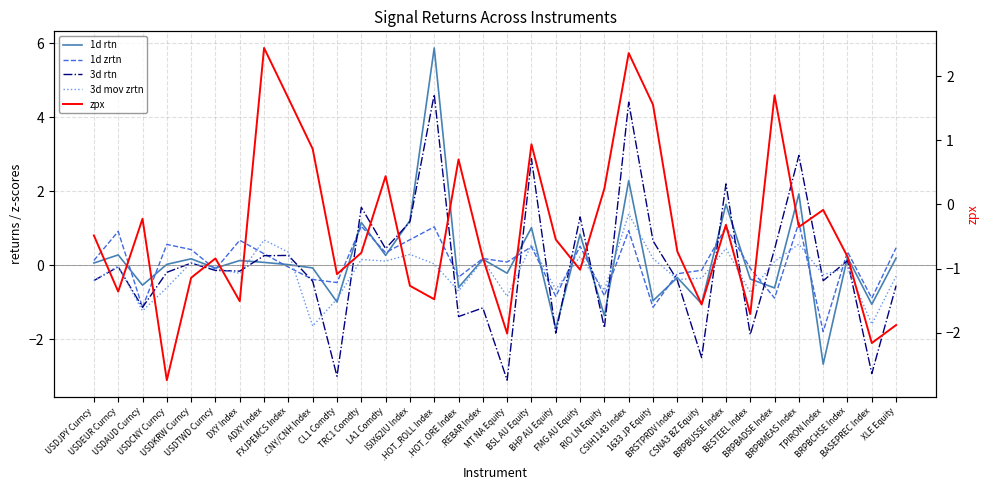

The value of 1d rtn at LA1 Comdty is 0.4. True or false?

False